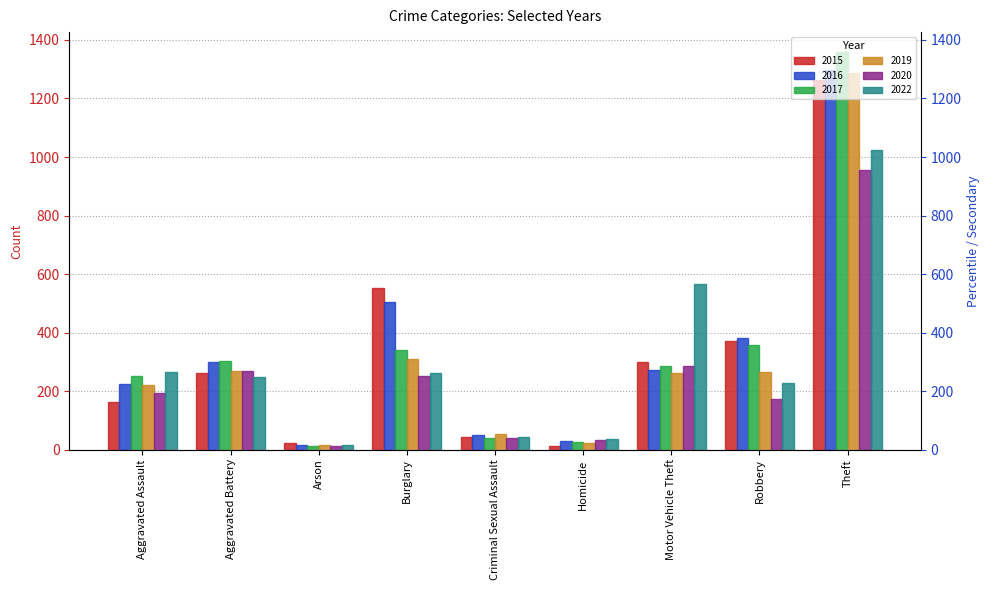

What are all the series names shown in the legend?

2015, 2016, 2017, 2019, 2020, 2022